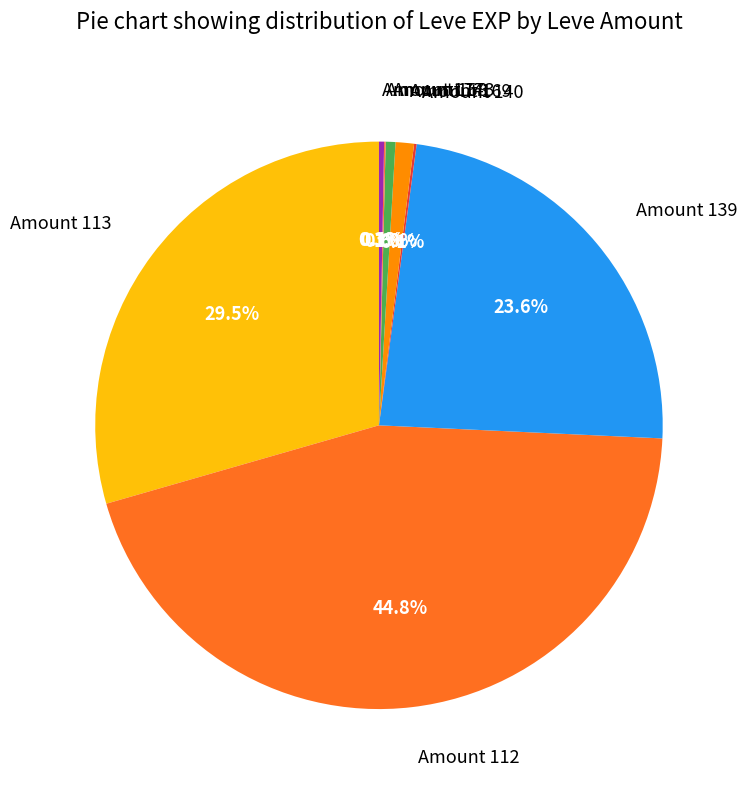

Is there any slice that represents more than half of the pie?

No